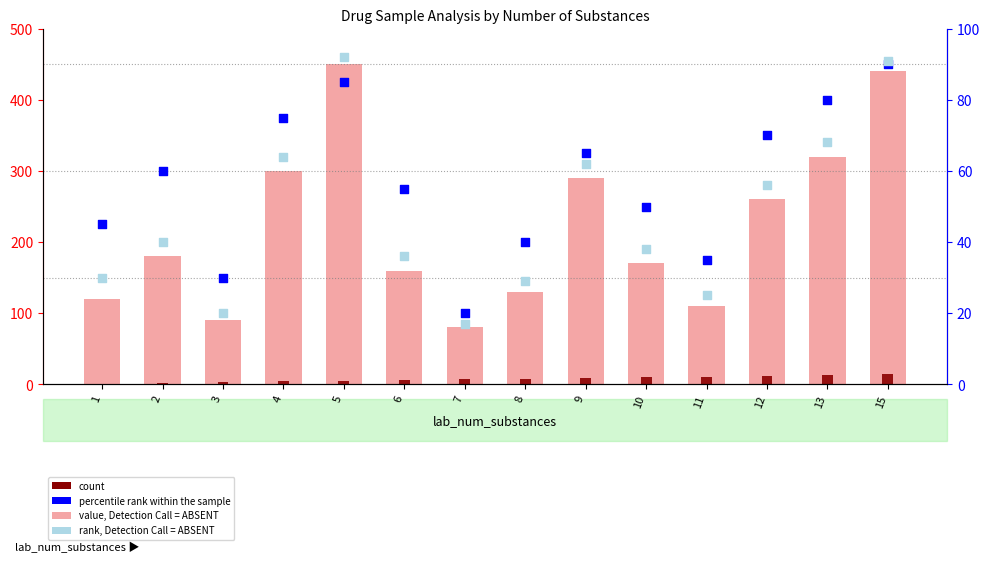

Is the value of percentile rank within the sample at 15 greater than the value of rank, Detection Call = ABSENT at 5?

No